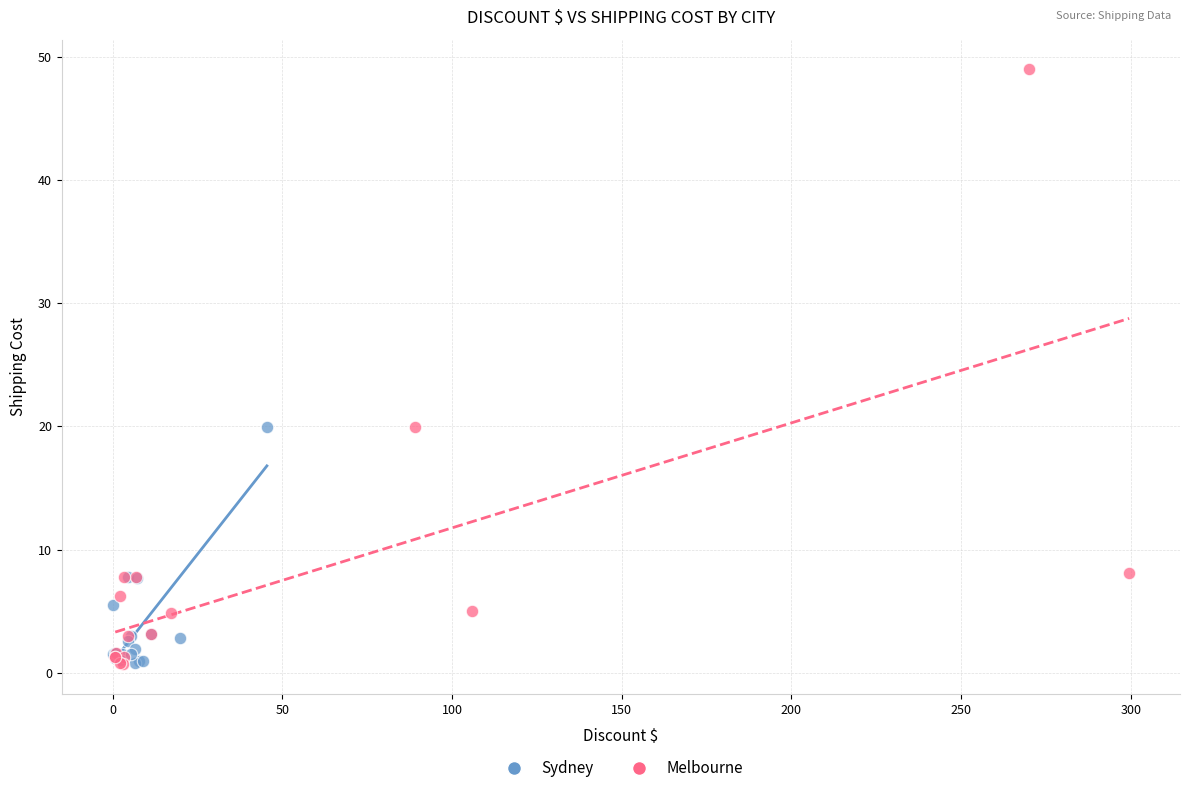

Which series contains the highest Y value?

Melbourne